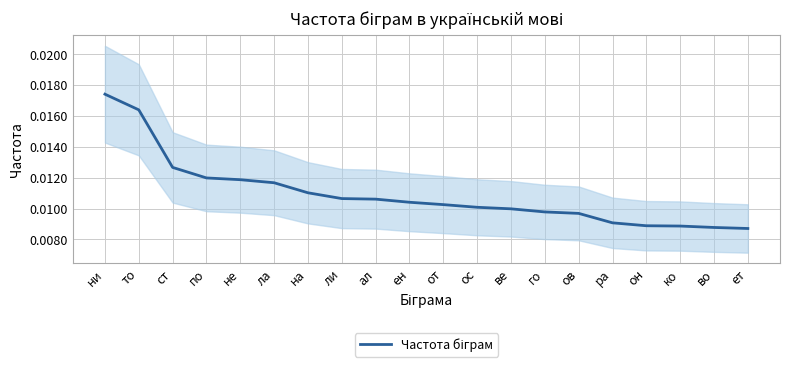

List the labels in order of value, largest first.

ни, то, ст, по, не, ла, на, ли, ал, ен, от, ос, ве, го, ов, ра, он, ко, во, ет